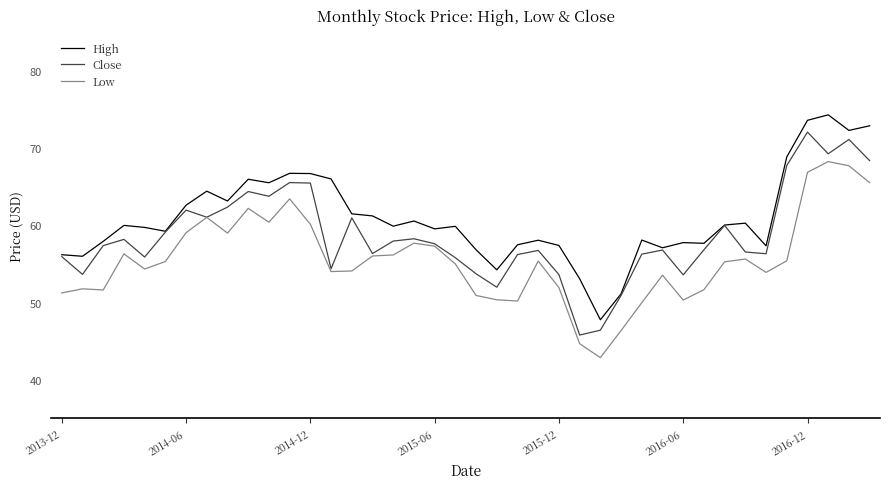

List the series in order of their overall mean, highest first.

High, Close, Low